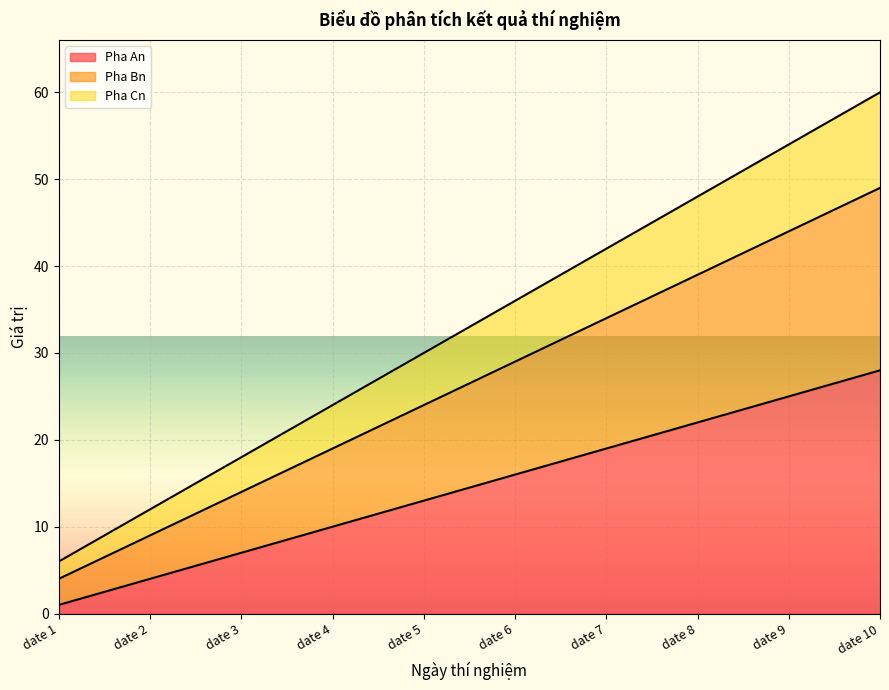

At which category is the sum across all series the highest?

date 10